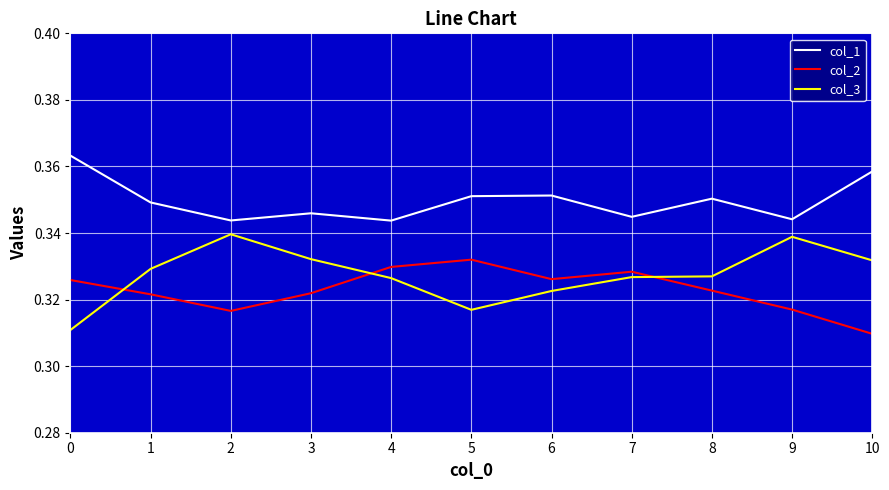

Is the value of col_2 at 1 greater than the value of col_1 at 4?

No